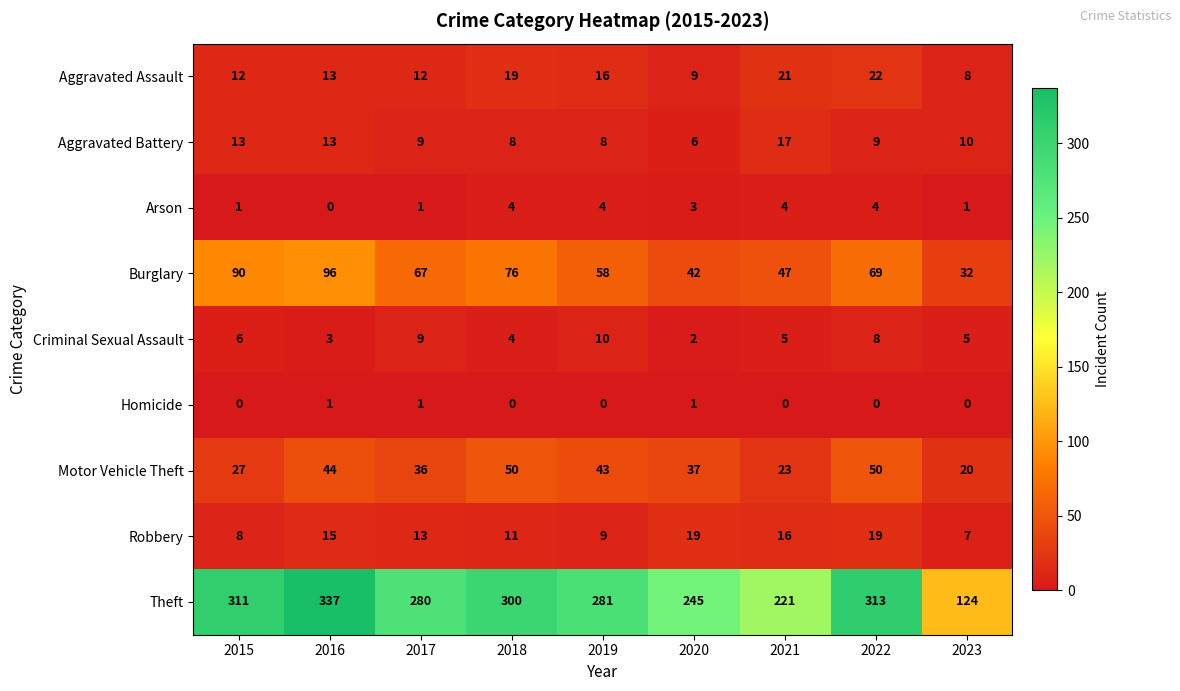

Which series changed the most between 2017 and 2021?

Theft